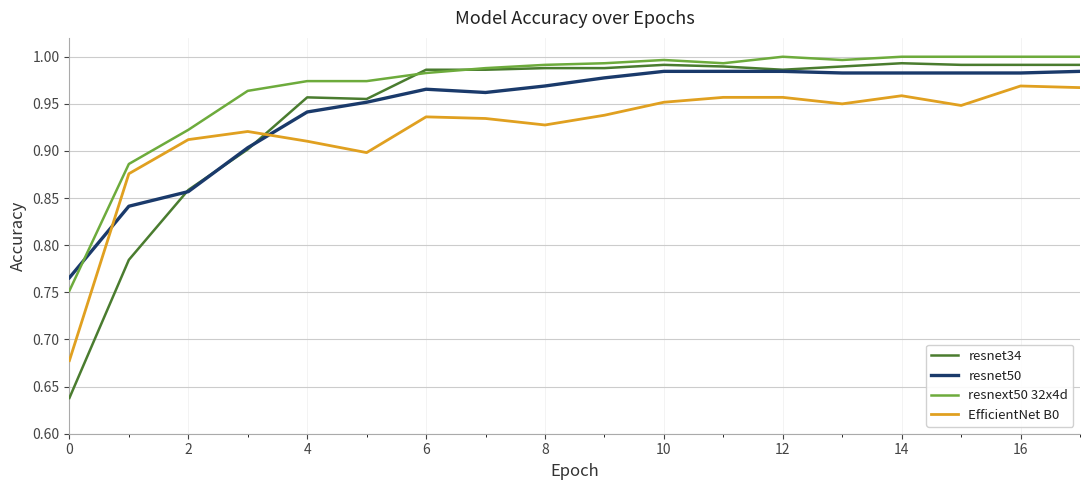

Which series has the largest total across all categories?

resnext50 32x4d